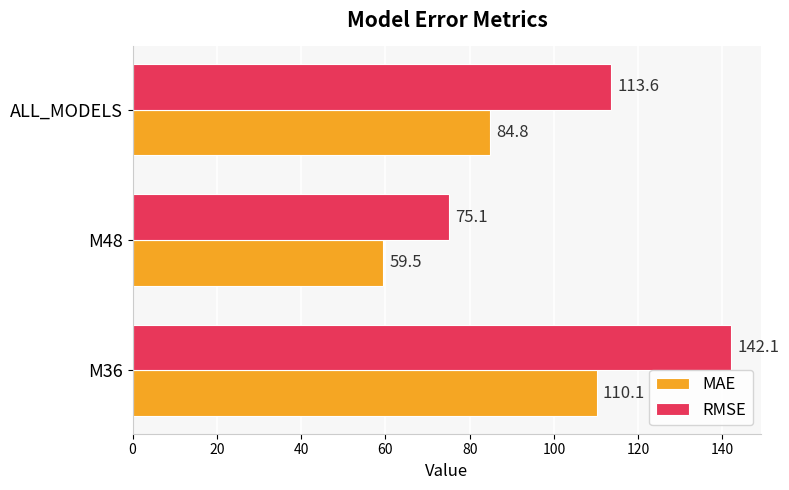

True or false: RMSE has a value of 113.6 at ALL_MODELS.

True